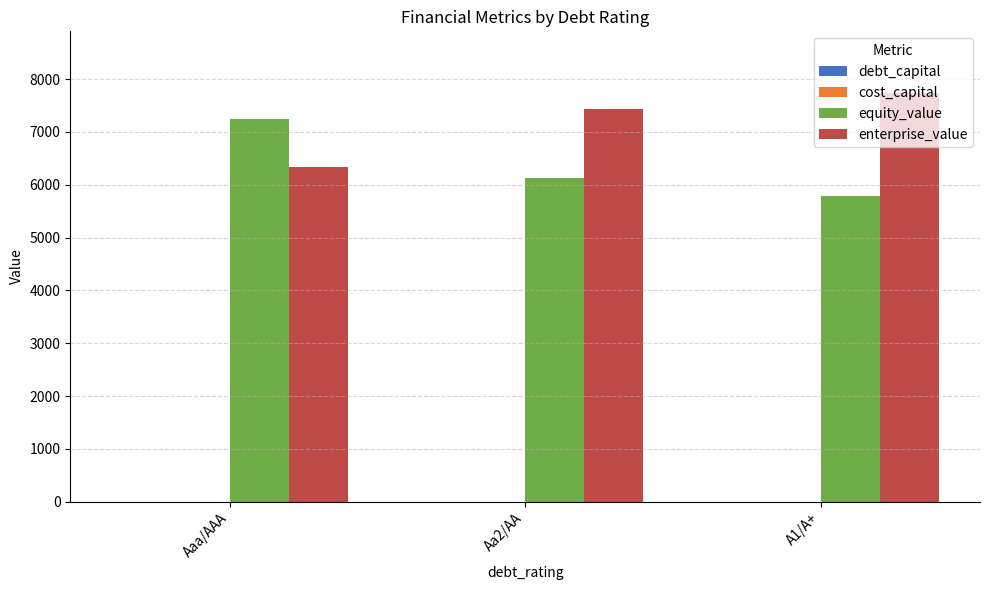

At which label does enterprise_value reach its peak?

A1/A+